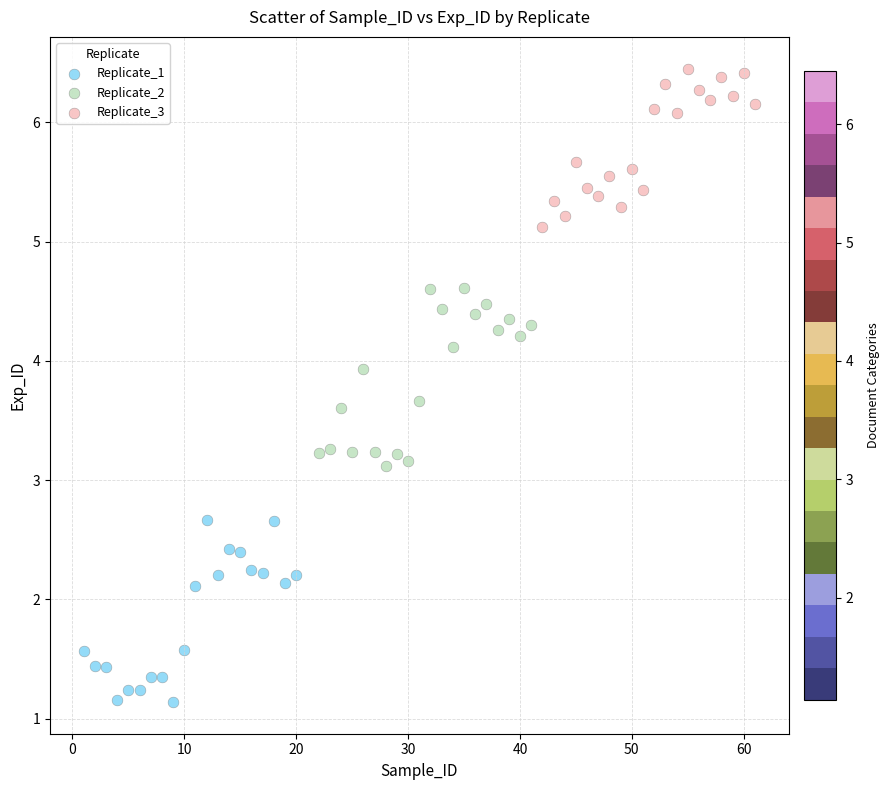

Which series reaches the maximum Y coordinate?

Replicate_3